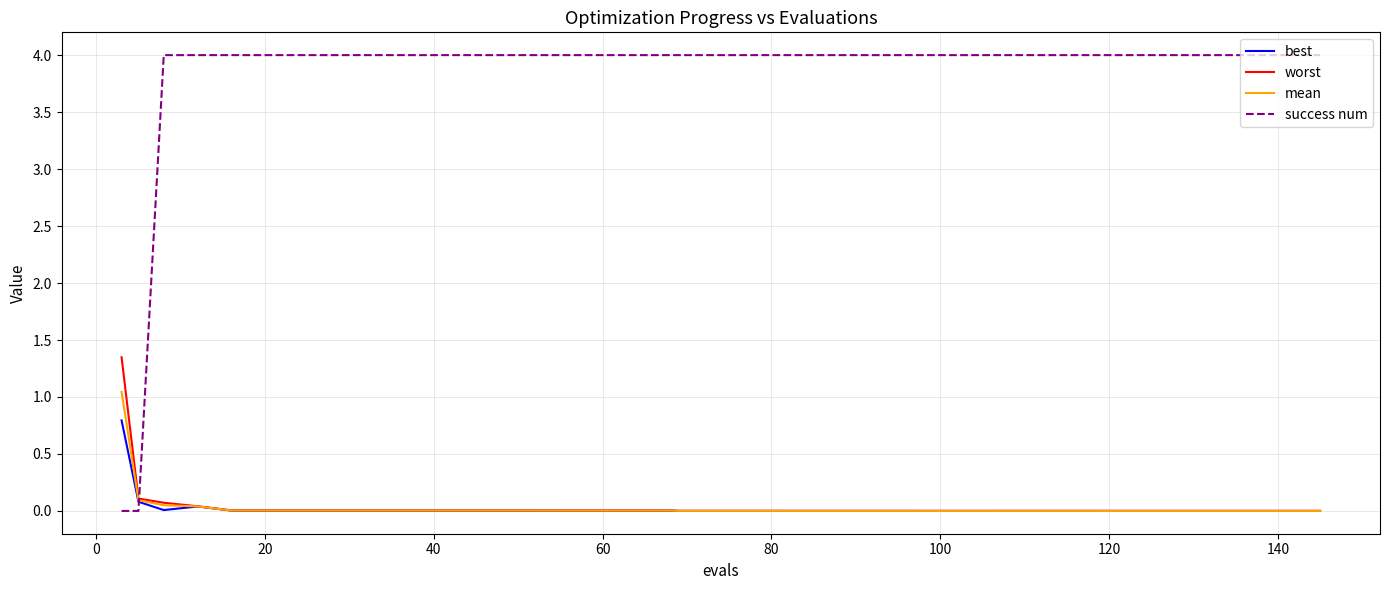

Which series has the largest total across all categories?

success num